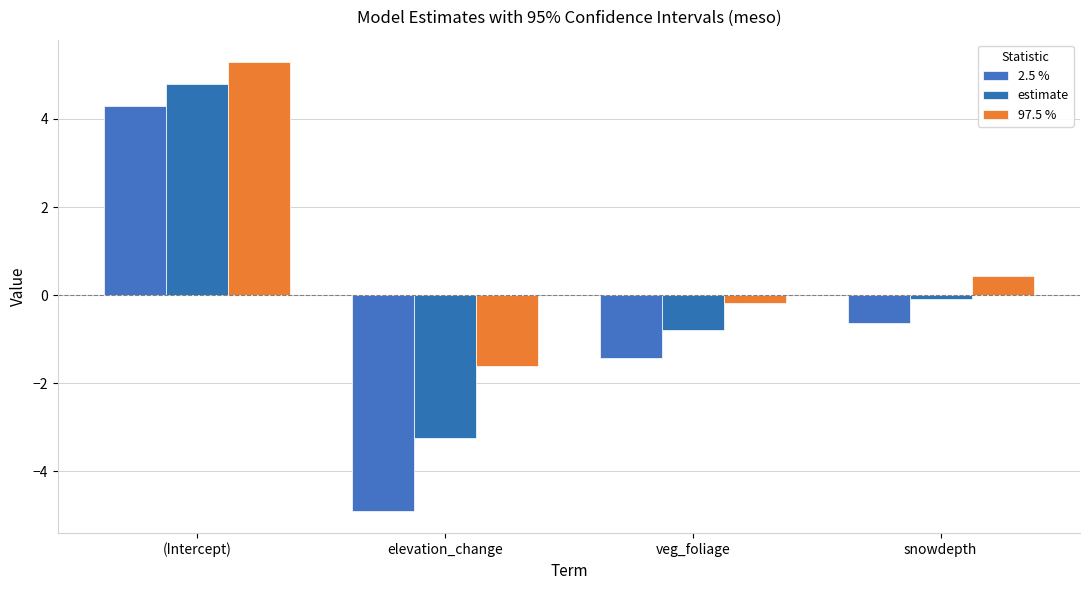

What is the label of the 3rd bar from the right?

elevation_change